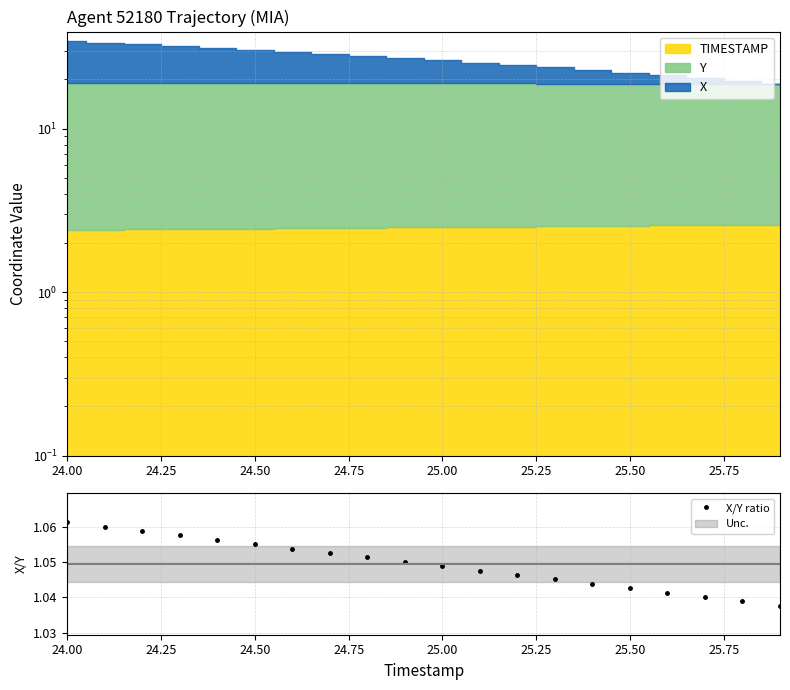

Which category has the highest value in the X/Y ratio series?

24.00